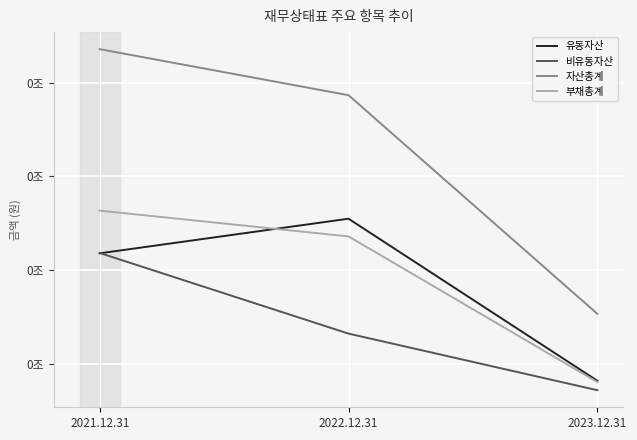

What is the greatest value displayed?

87200528633